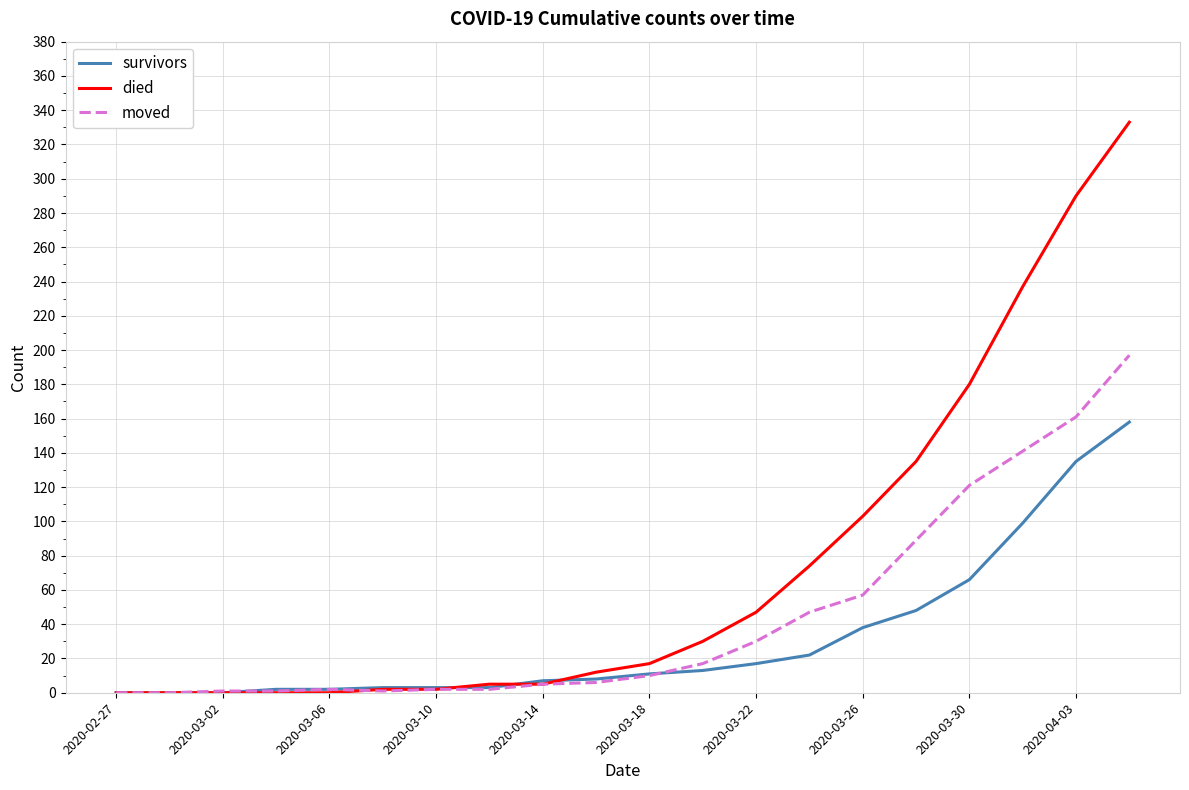

Rank the series by their average value, from lowest to highest.

survivors, moved, died